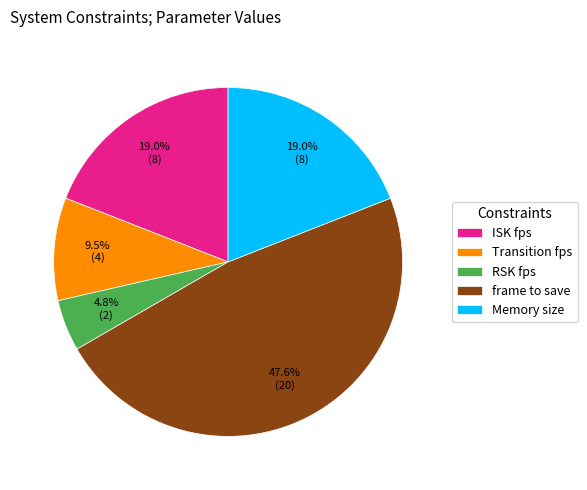

Is frame to save the majority of the pie?

No